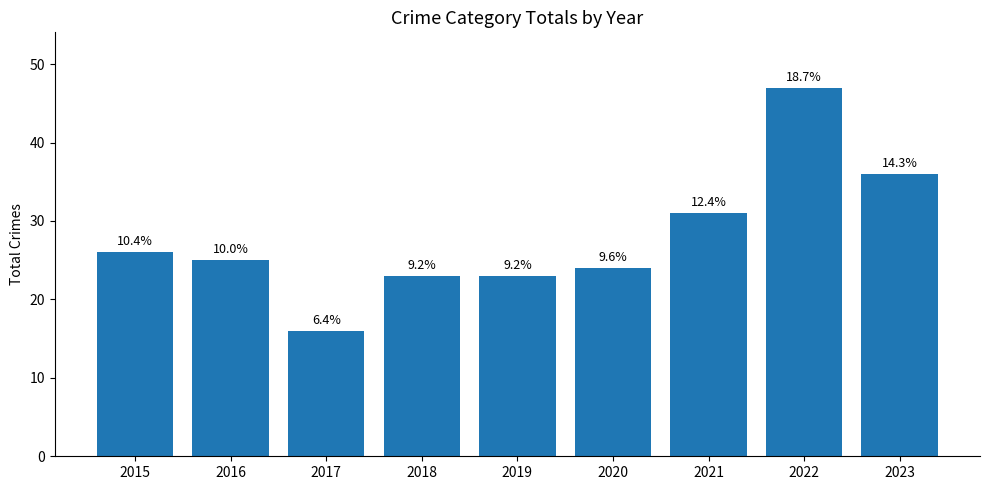

Which label corresponds to the largest value in the chart?

2022